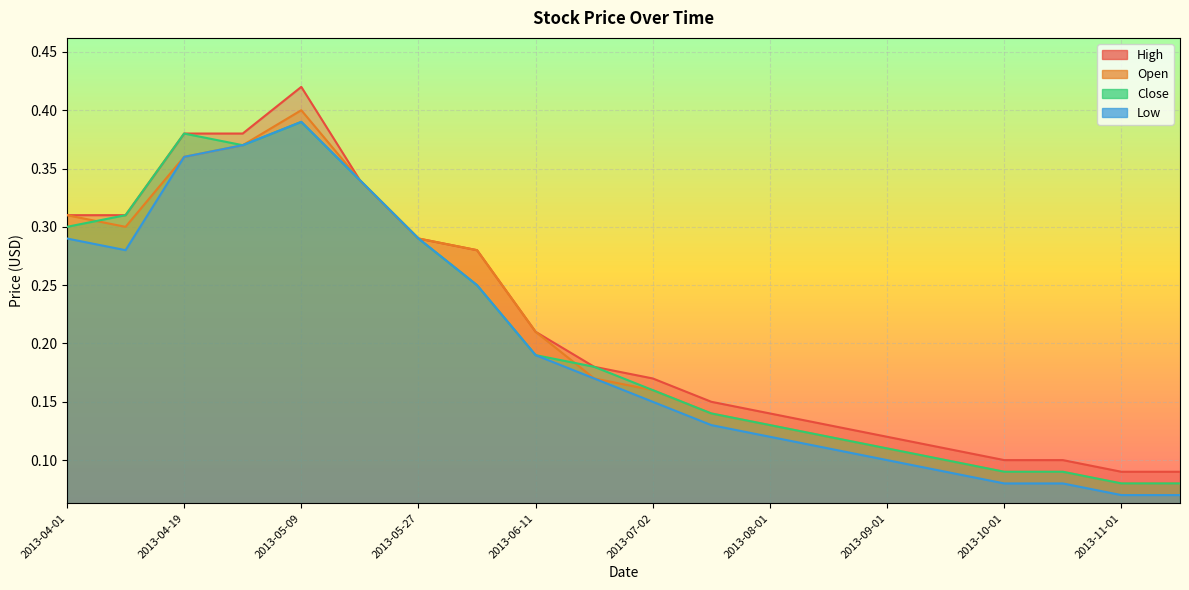

Reading right to left, extract all data points from this chart.

High: 2013-11-15=0.1	2013-11-01=0.1	2013-10-15=0.1	2013-10-01=0.1	2013-09-15=0.1	2013-09-01=0.1	2013-08-15=0.1	2013-08-01=0.1	2013-07-15=0.1	2013-07-02=0.2	2013-06-19=0.2	2013-06-11=0.2	2013-06-03=0.3	2013-05-27=0.3	2013-05-17=0.3	2013-05-09=0.4	2013-04-29=0.4	2013-04-19=0.4	2013-04-11=0.3	2013-04-01=0.3
Open: 2013-11-15=0.1	2013-11-01=0.1	2013-10-15=0.1	2013-10-01=0.1	2013-09-15=0.1	2013-09-01=0.1	2013-08-15=0.1	2013-08-01=0.1	2013-07-15=0.1	2013-07-02=0.2	2013-06-19=0.2	2013-06-11=0.2	2013-06-03=0.3	2013-05-27=0.3	2013-05-17=0.3	2013-05-09=0.4	2013-04-29=0.4	2013-04-19=0.4	2013-04-11=0.3	2013-04-01=0.3
Close: 2013-11-15=0.1	2013-11-01=0.1	2013-10-15=0.1	2013-10-01=0.1	2013-09-15=0.1	2013-09-01=0.1	2013-08-15=0.1	2013-08-01=0.1	2013-07-15=0.1	2013-07-02=0.2	2013-06-19=0.2	2013-06-11=0.2	2013-06-03=0.2	2013-05-27=0.3	2013-05-17=0.3	2013-05-09=0.4	2013-04-29=0.4	2013-04-19=0.4	2013-04-11=0.3	2013-04-01=0.3
Low: 2013-11-15=0.1	2013-11-01=0.1	2013-10-15=0.1	2013-10-01=0.1	2013-09-15=0.1	2013-09-01=0.1	2013-08-15=0.1	2013-08-01=0.1	2013-07-15=0.1	2013-07-02=0.1	2013-06-19=0.2	2013-06-11=0.2	2013-06-03=0.2	2013-05-27=0.3	2013-05-17=0.3	2013-05-09=0.4	2013-04-29=0.4	2013-04-19=0.4	2013-04-11=0.3	2013-04-01=0.3